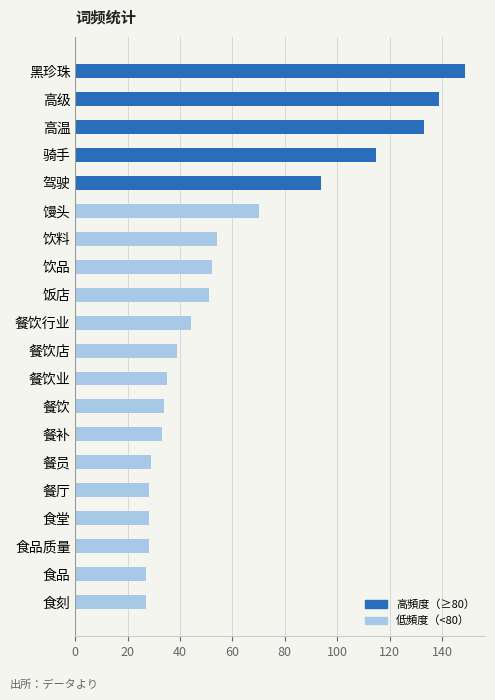

What is the label of the 18th bar from the bottom?

高温